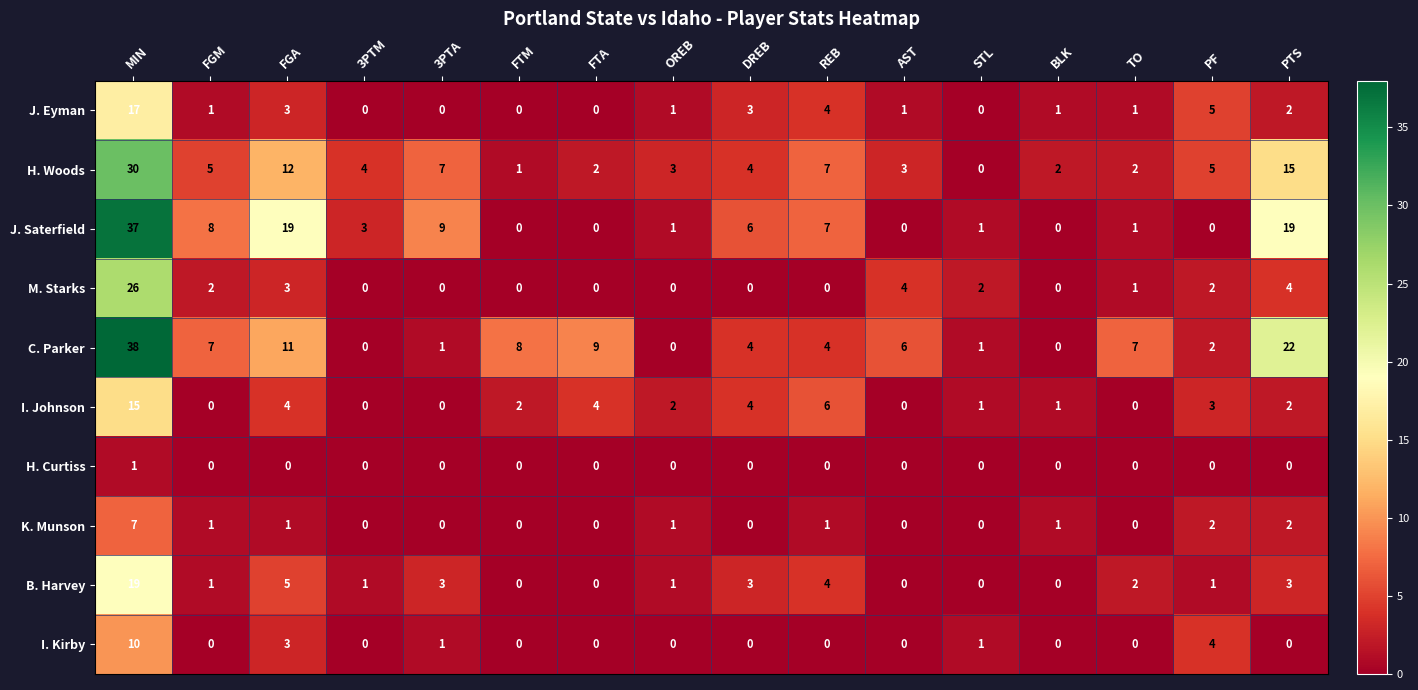

Count the number of categories in the chart.

16